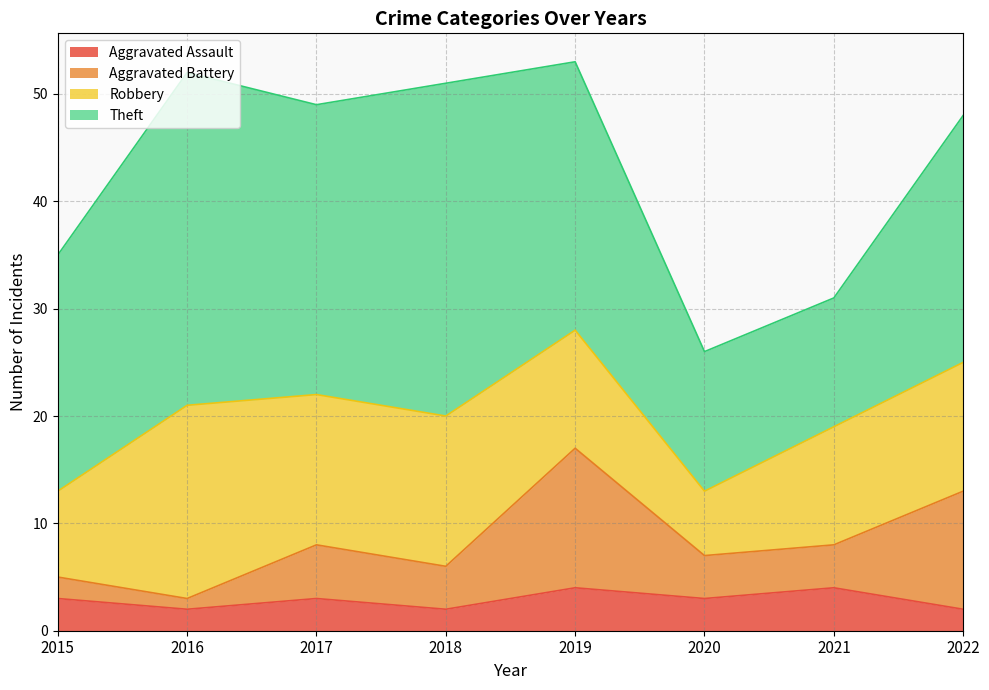

The value of Aggravated Assault at 2017 is 5. True or false?

False